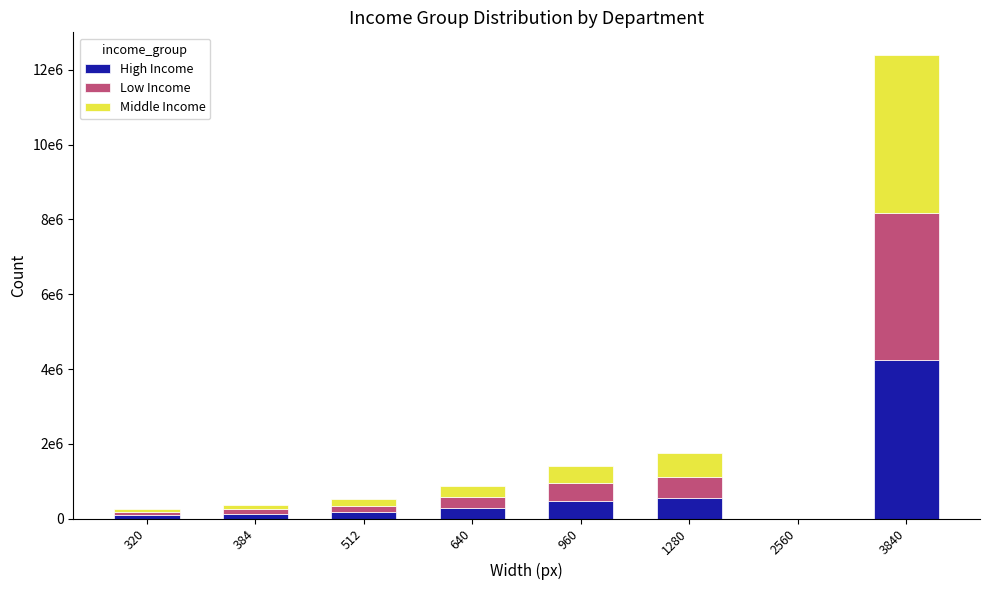

Which series has the widest spread of values?

High Income